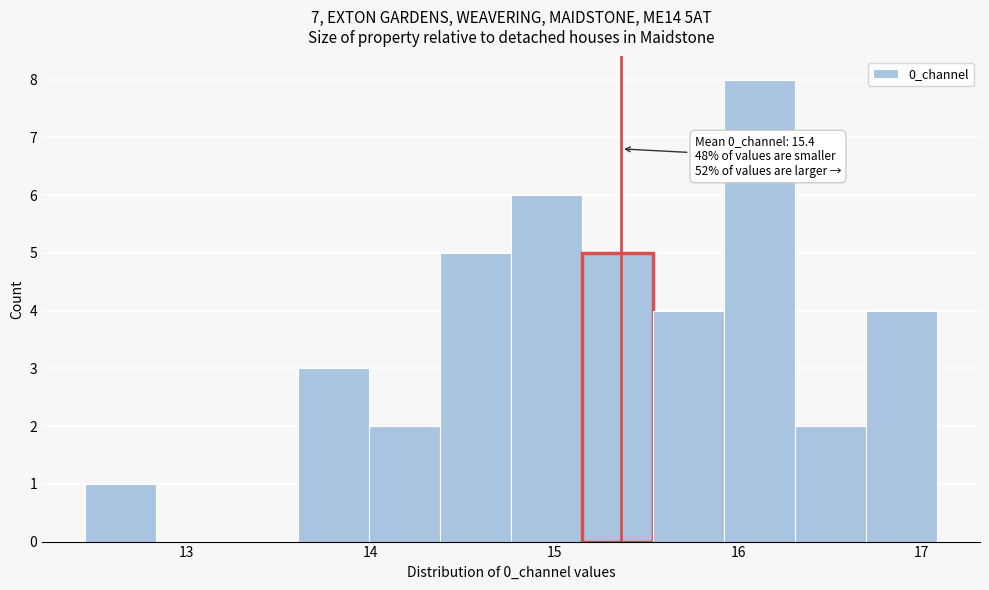

Read against the x-axis, roughly where is the centre of the tallest bar?

16.1